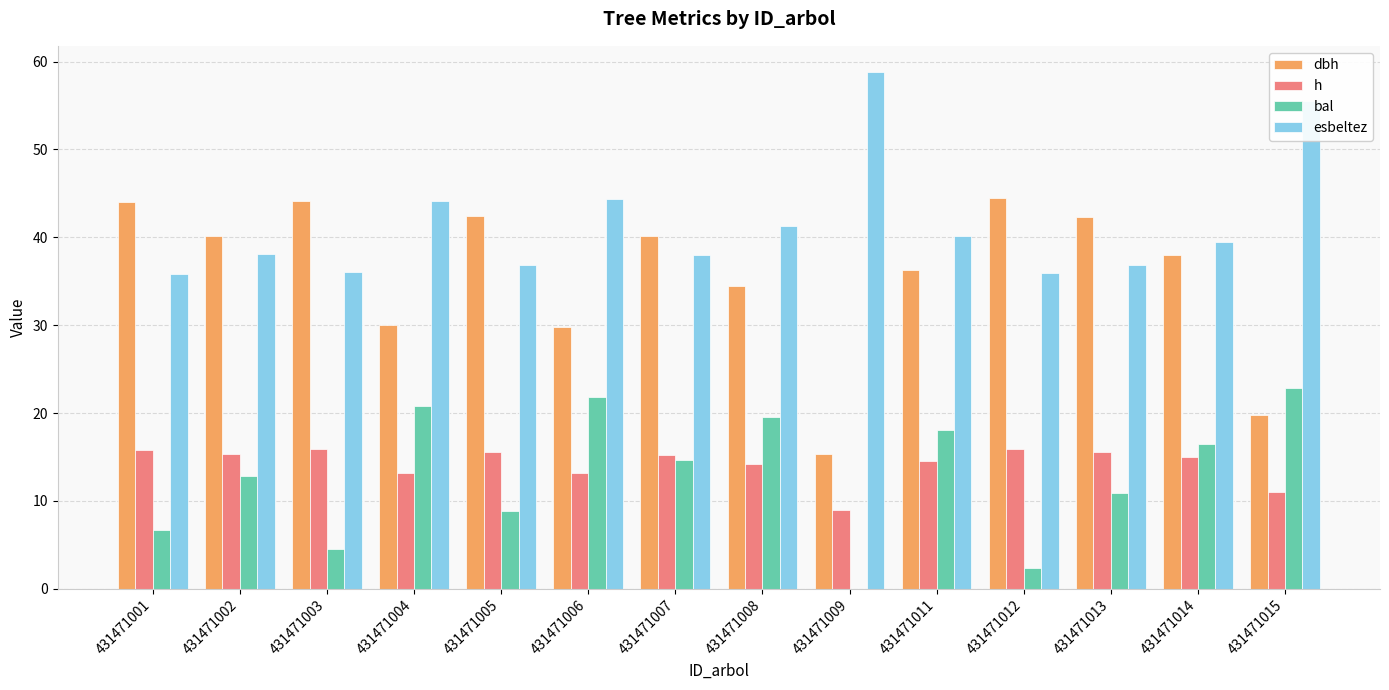

Which series changed the most between 431471006 and 431471015?

esbeltez